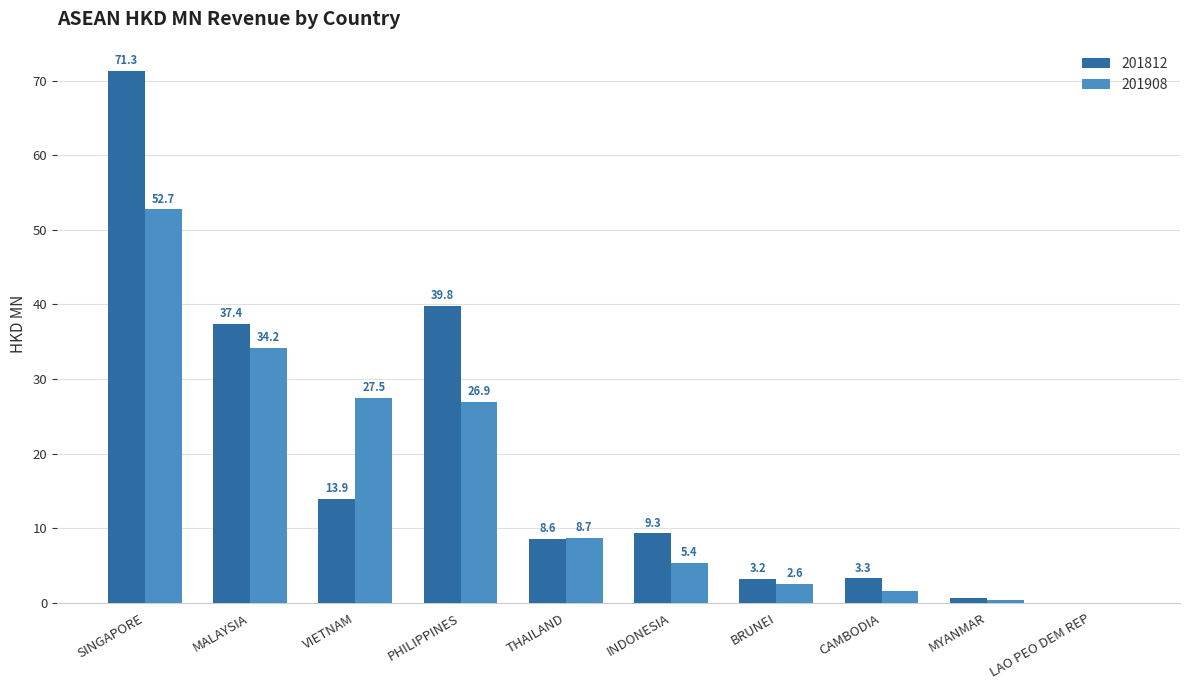

What is the highest value of the 201908 series?

52.7